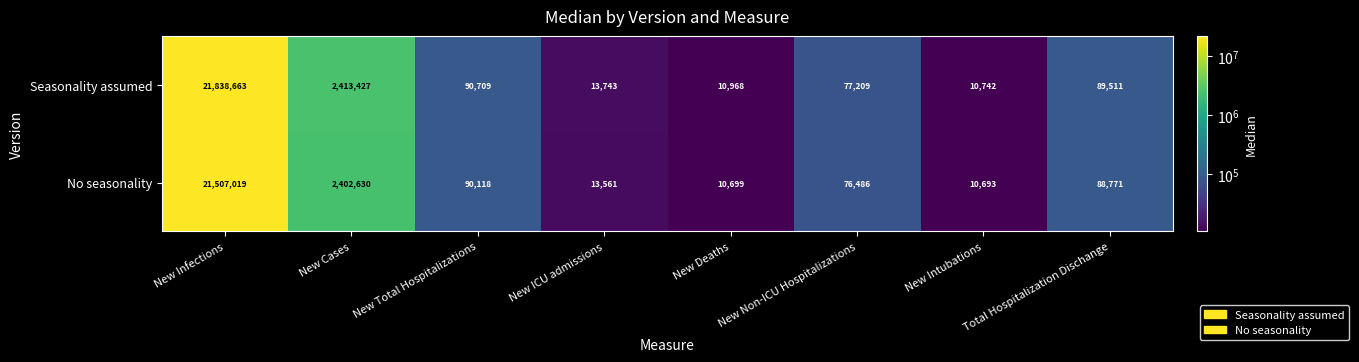

The value of No seasonality at Total Hospitalization Dischange is 88771. True or false?

True